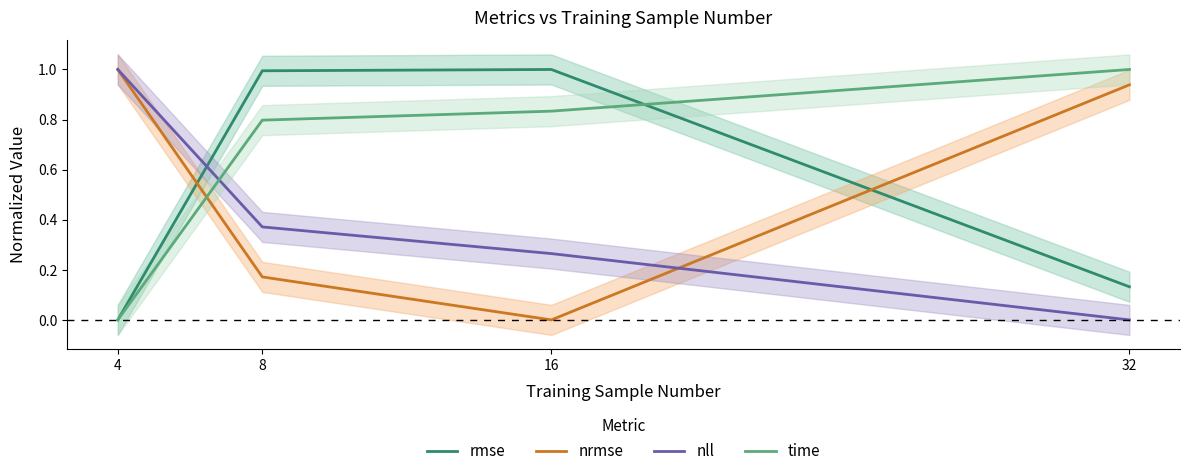

True or false: nrmse has a value of 0.2 at 8.

False